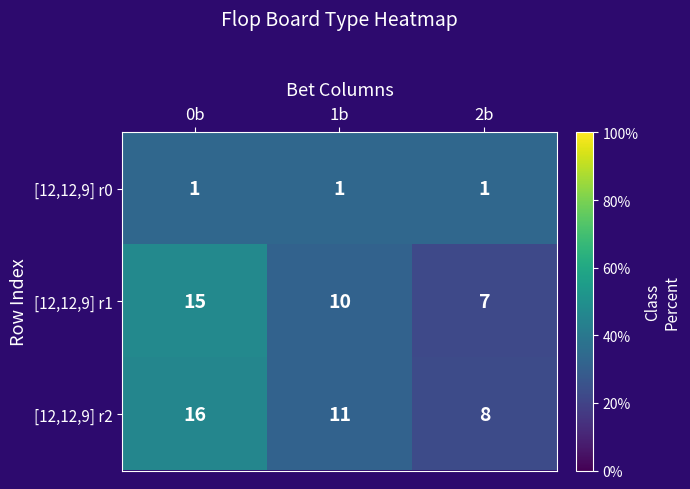

What is the spread (max minus min) of values at 1b?

10